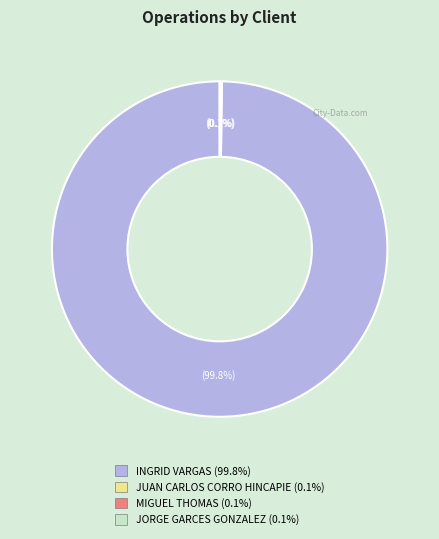

Is INGRID VARGAS the majority of the pie?

Yes